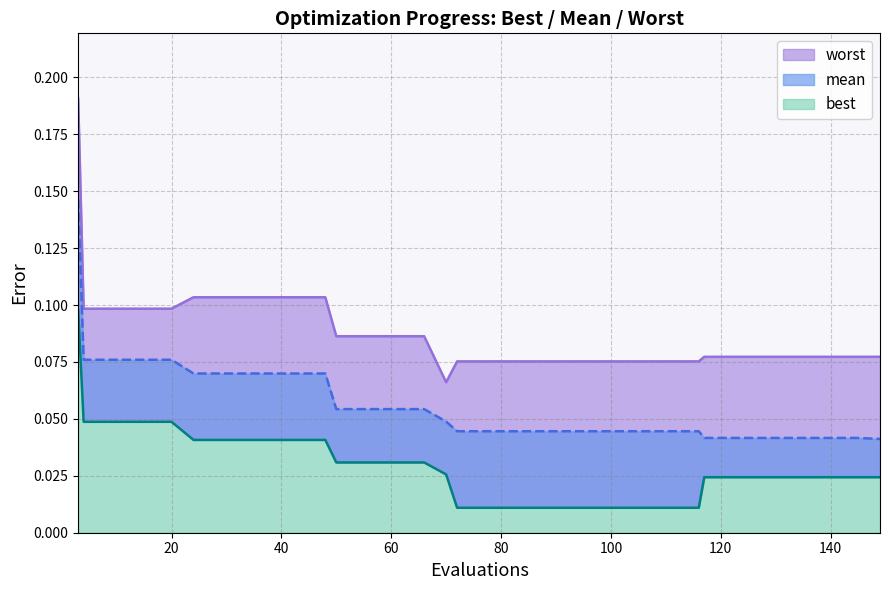

True or false: mean has more than 1 interior local peaks.

False